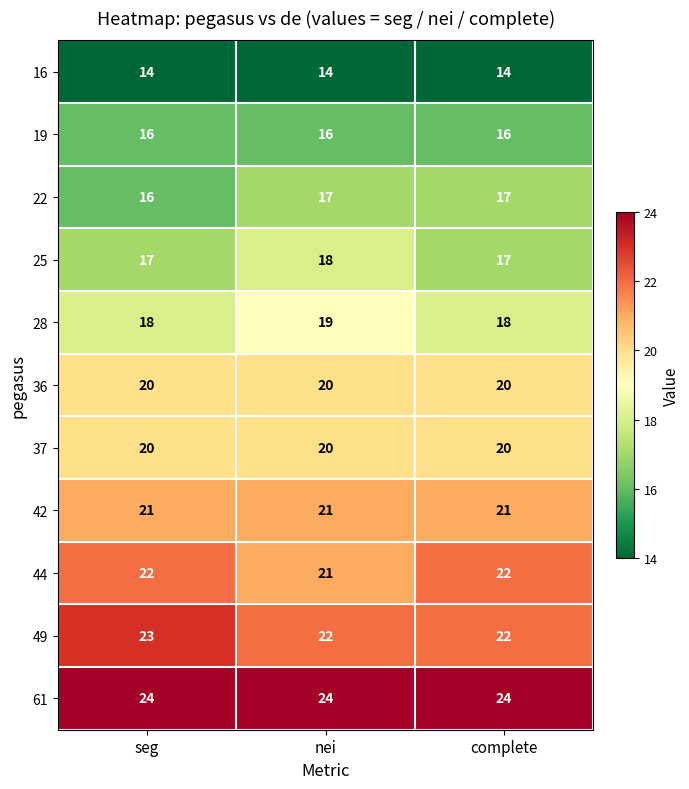

What is the spread (max minus min) of values at nei?

10